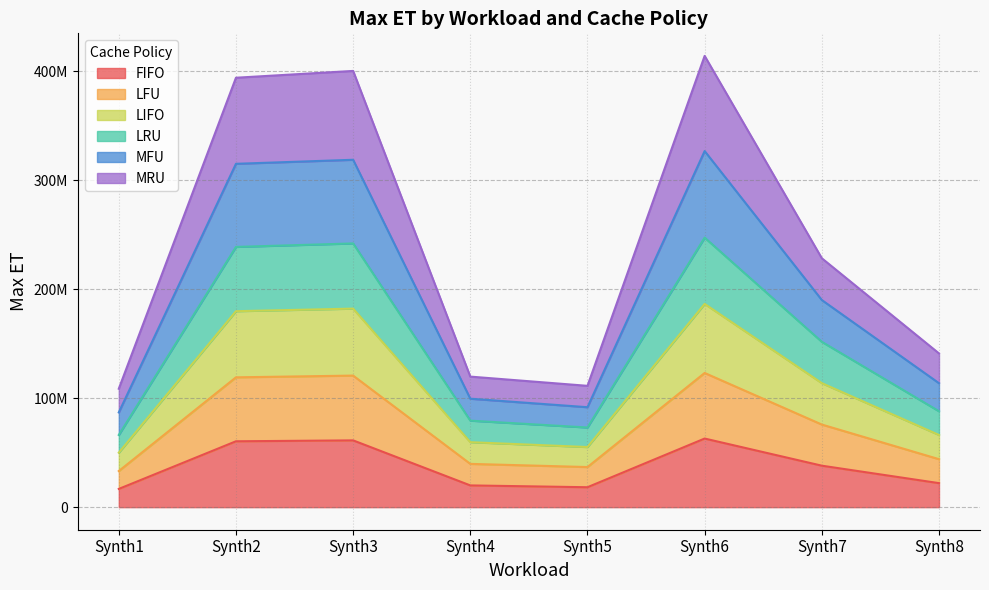

Is it true that MFU equals 373506805 at Synth7?

False